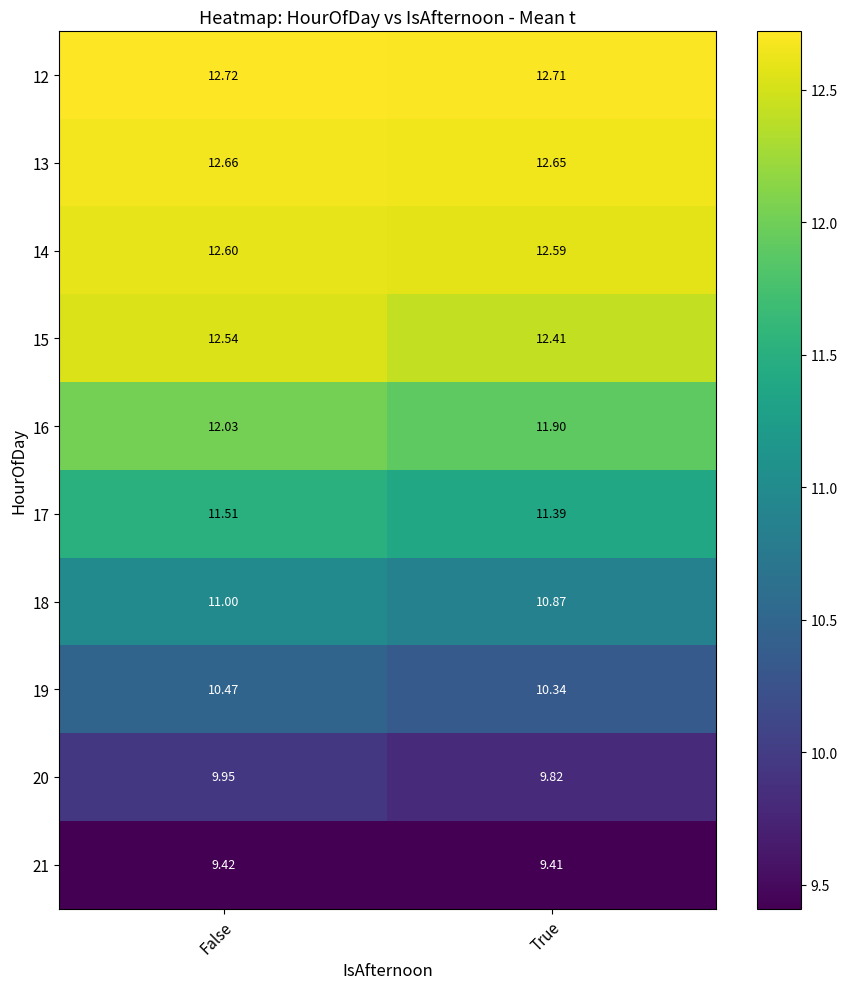

Where is 12 nearest to the value 12?

True